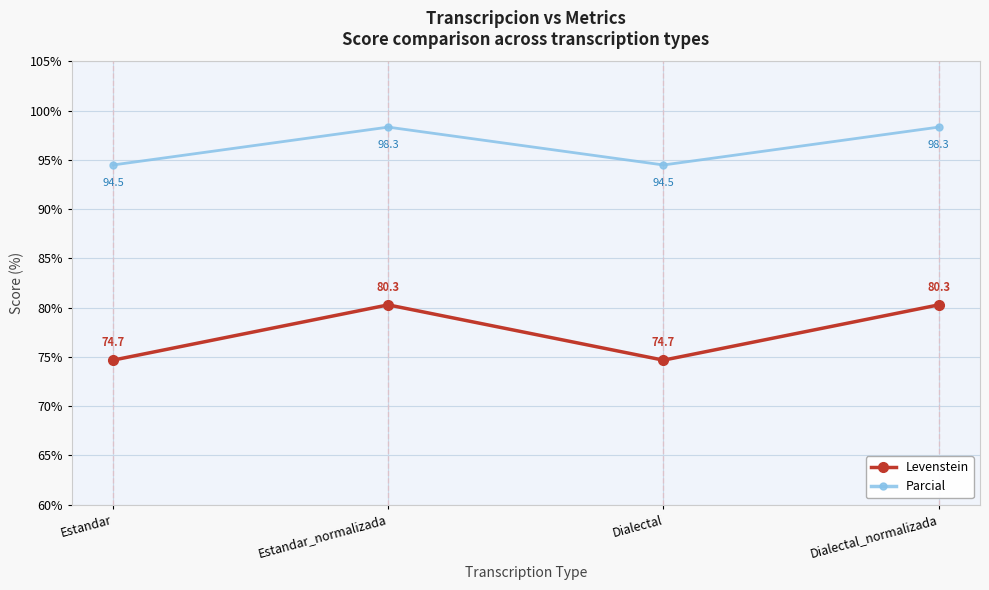

True or false: Levenstein and Parcial cross at least once.

False